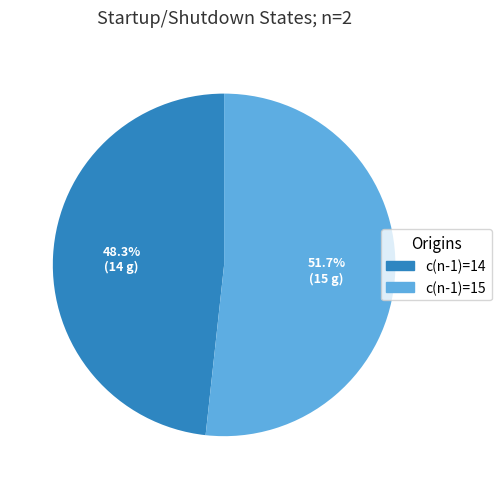

Approximately how many times larger is the value at c(n-1)=15 compared to c(n-1)=14?

1.1